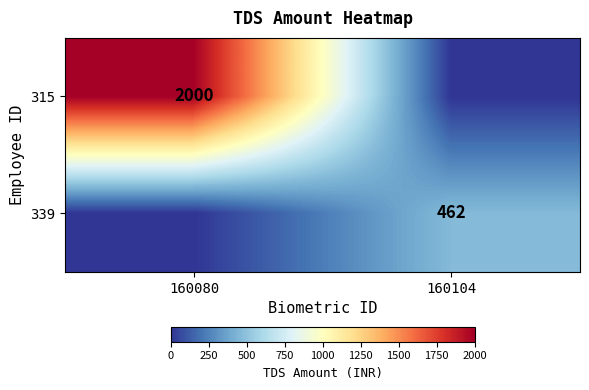

The 315 series shows 3478 at 160080. True or false?

False